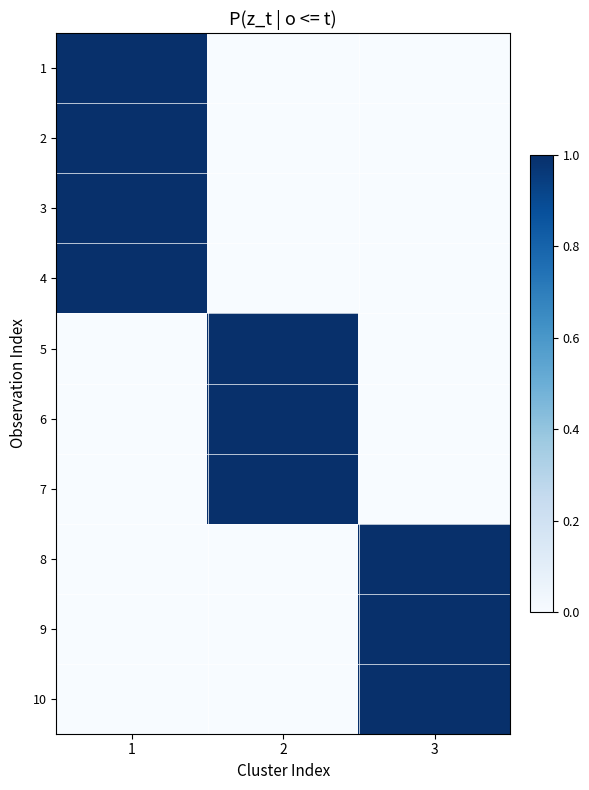

What is the total value across all series at 3?

3